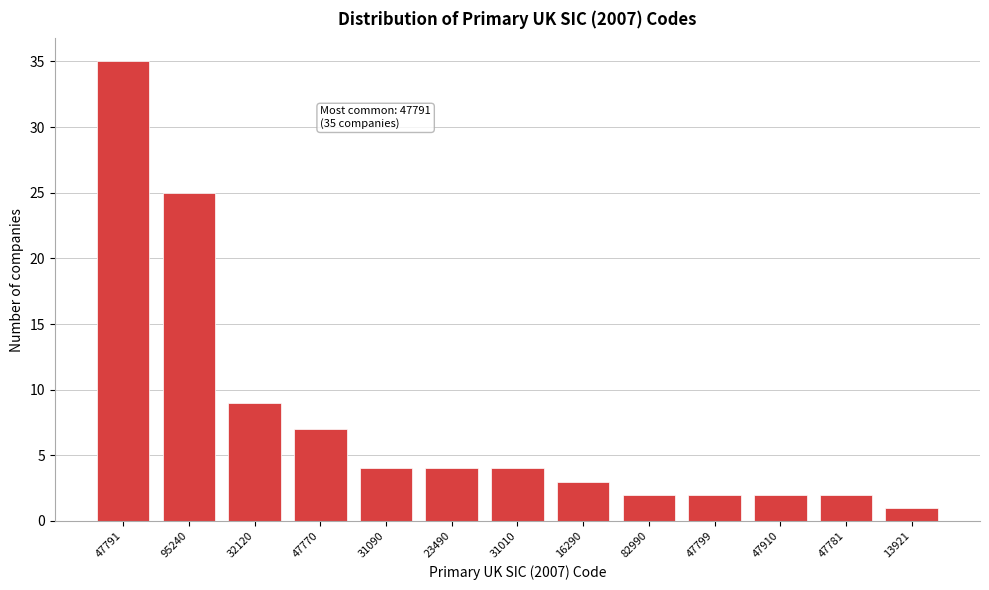

Reading left to right, transcribe all the data shown in this chart.

47791=35	95240=25	32120=9	47770=7	31090=4	23490=4	31010=4	16290=3	82990=2	47799=2	47910=2	47781=2	13921=1